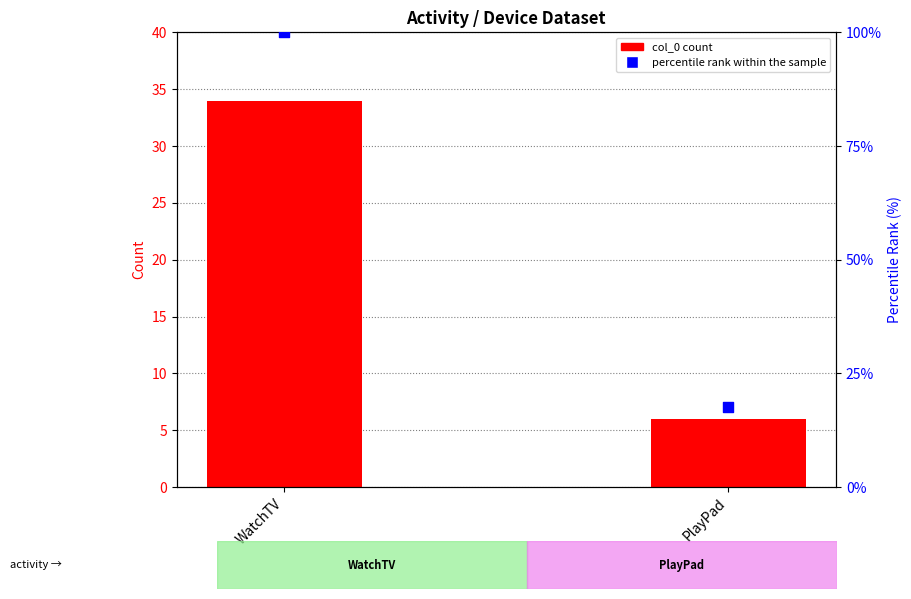

Is the value of col_0 count at PlayPad greater than the value of percentile rank within the sample at WatchTV?

No